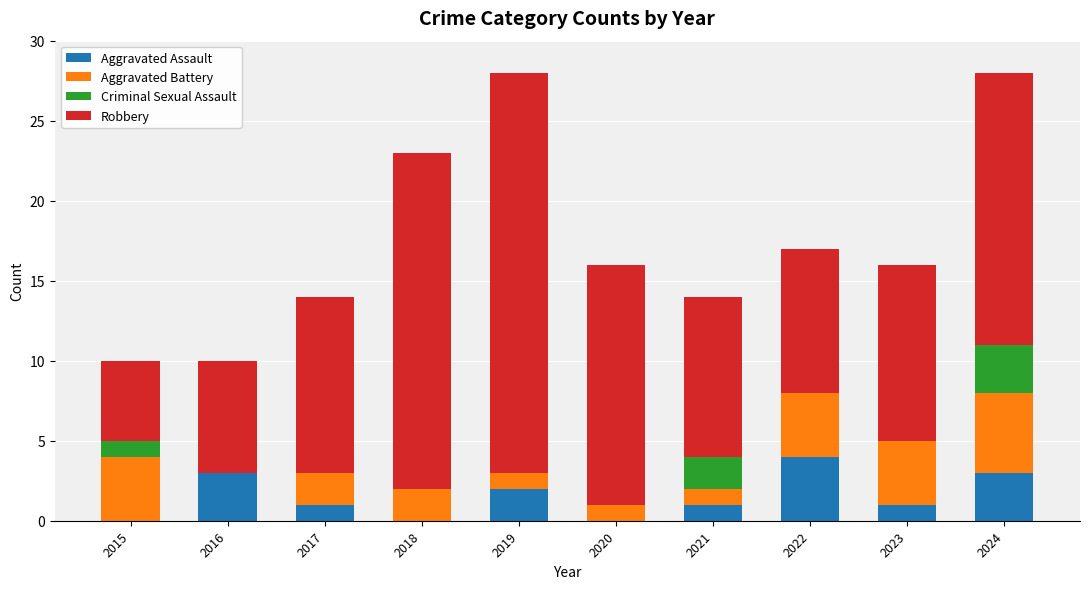

Count the number of categories in the chart.

10